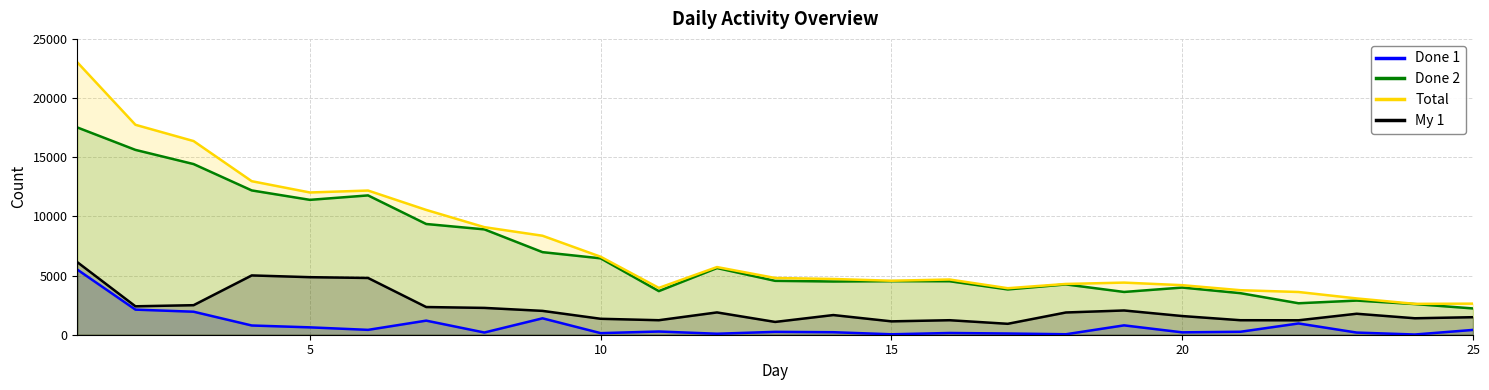

True or false: My 1 and Done 1 cross at least once.

False